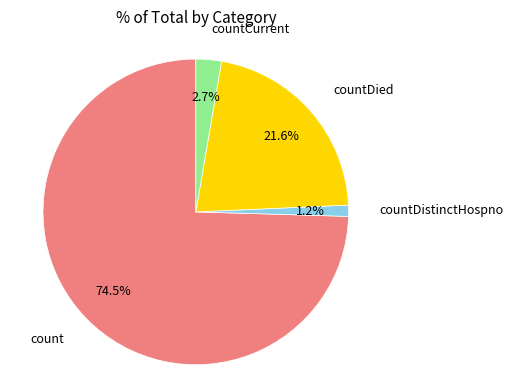

Is there a majority slice in this chart?

Yes